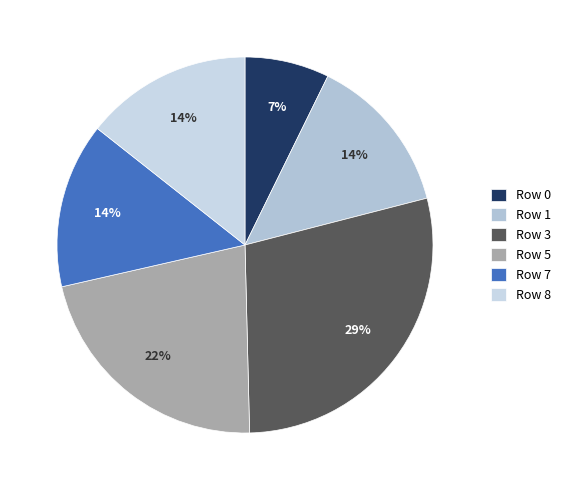

Which has a higher value, Row 3 or Row 7?

Row 3